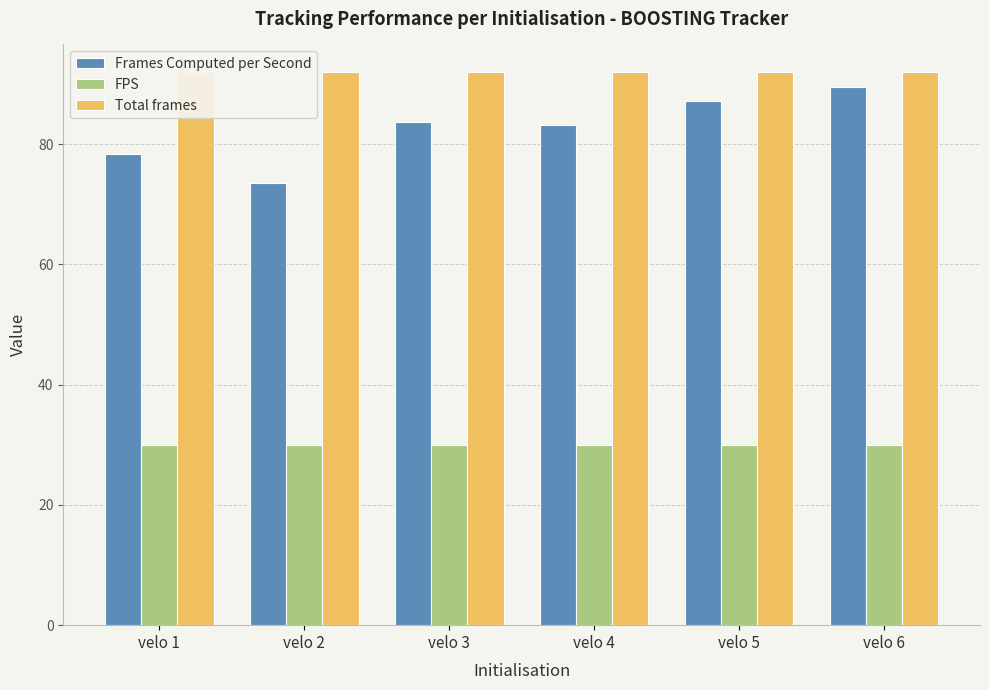

Where is Total frames nearest to the value 92?

velo 1